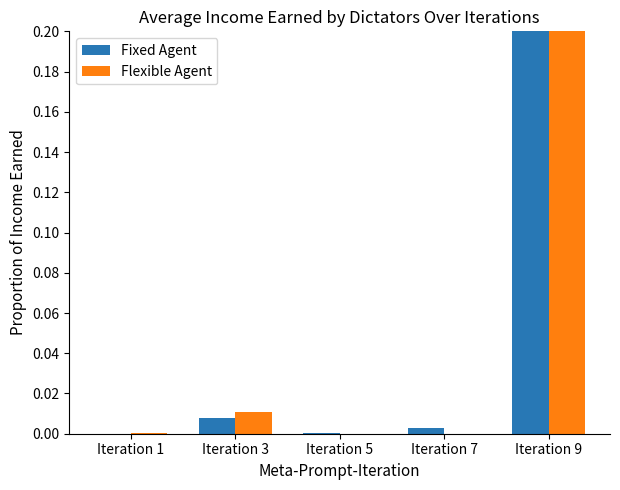

List the series in order of their overall mean, highest first.

Flexible Agent, Fixed Agent